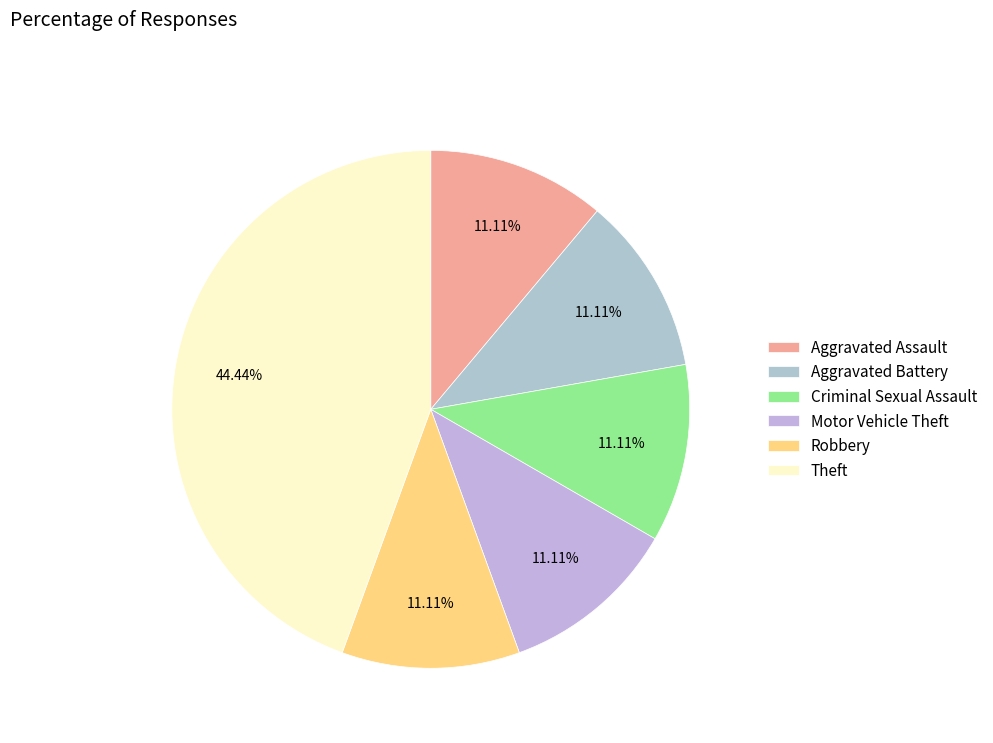

True or false: Robbery accounts for 11% of the total.

True